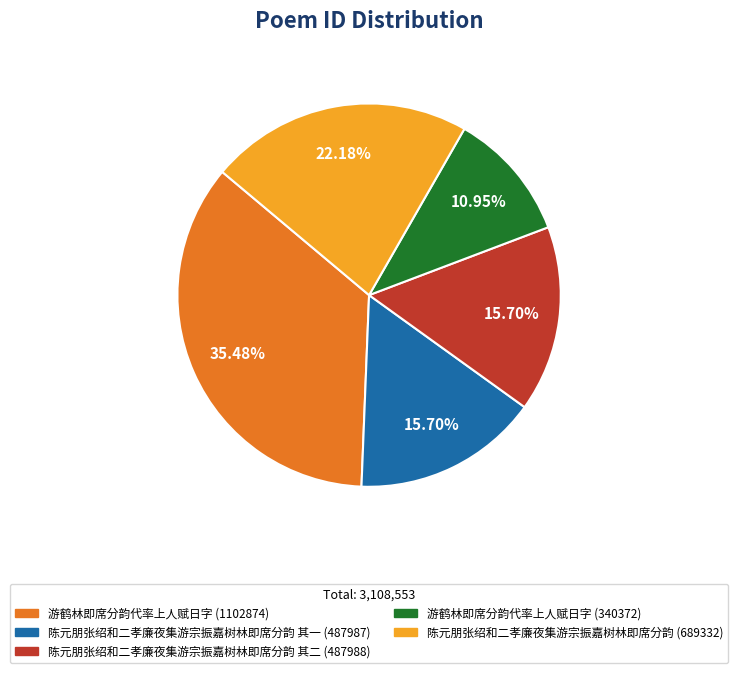

What is the largest slice in the pie chart?

游鹤林即席分韵代率上人赋日字 (1102874)